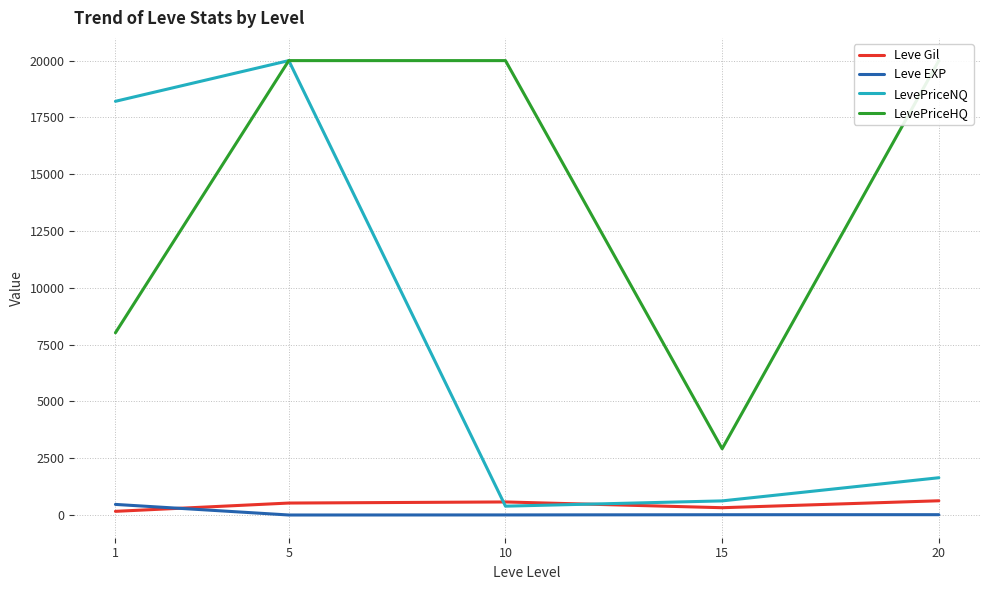

What are all the series names shown in the legend?

Leve Gil, Leve EXP, LevePriceNQ, LevePriceHQ